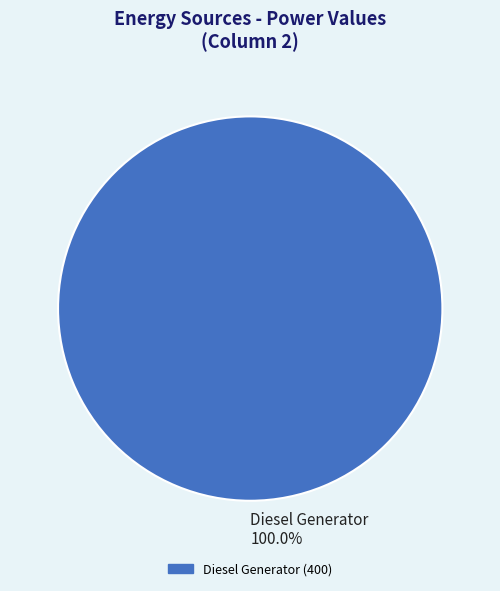

Rank the categories by value from highest to lowest.

Diesel Generator 100.0%